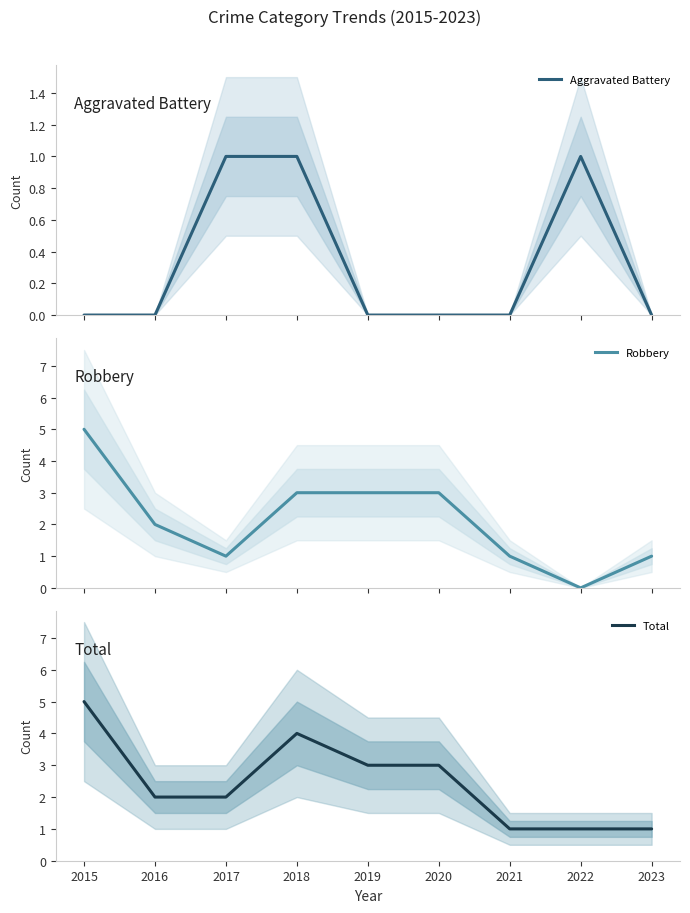

At 2019, list the series in order from largest to smallest.

Robbery, Total, Aggravated Battery